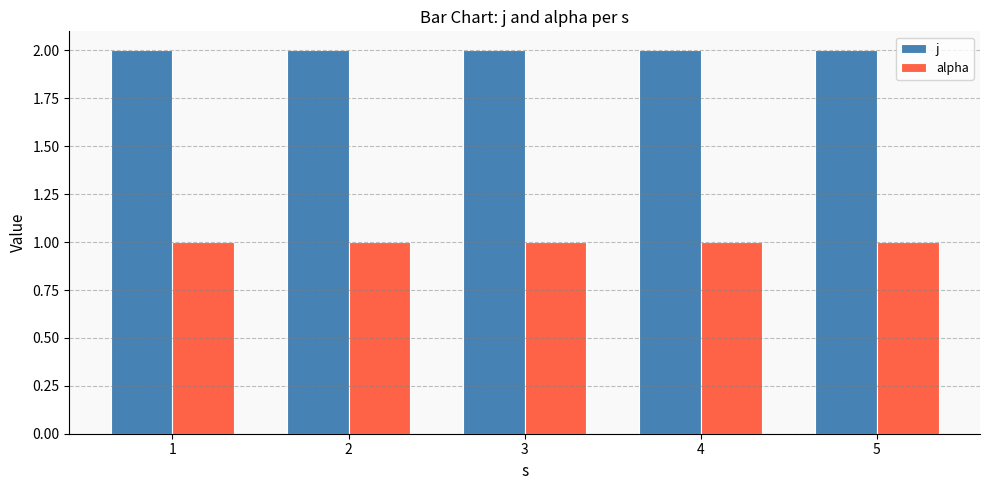

What is the value of the j bar at the 1st from the left?

2